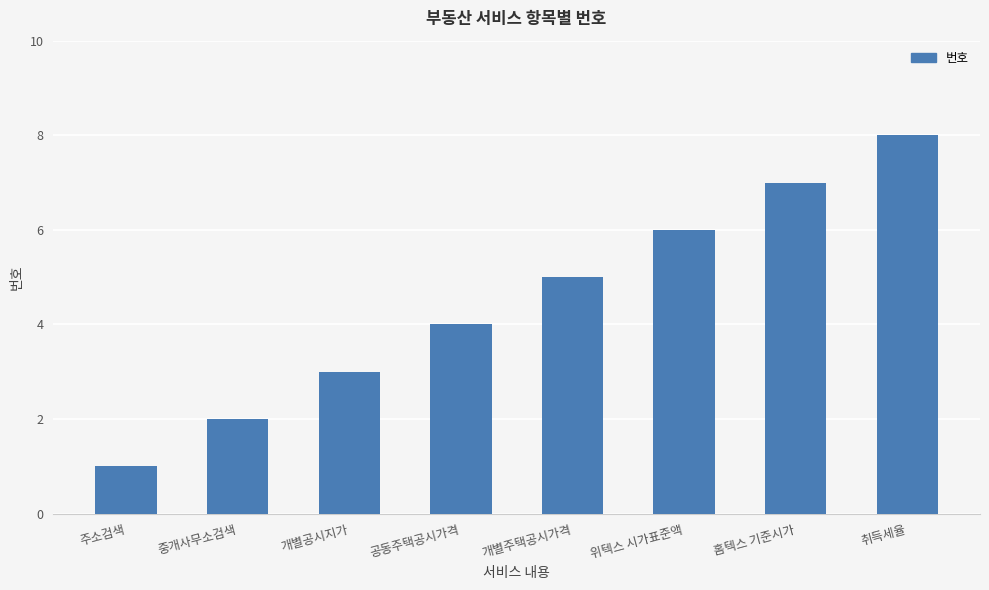

What is the greatest value displayed?

8